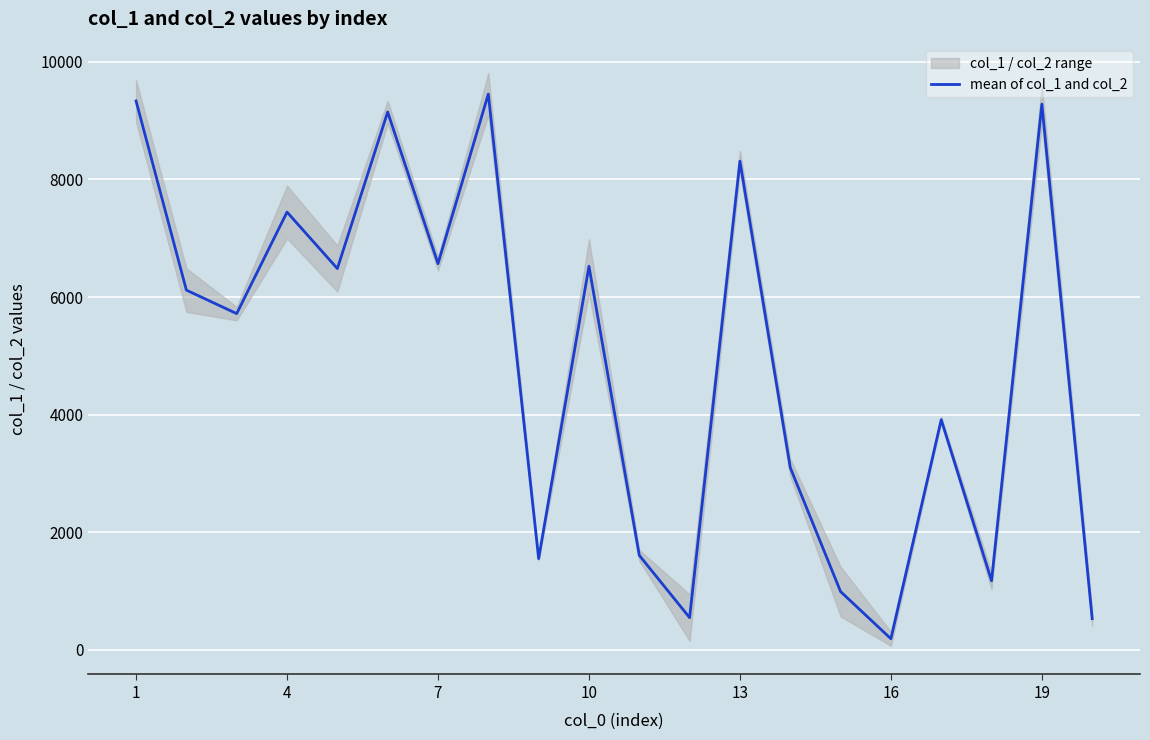

Reading right to left, list all the values displayed in this chart.

526.5	9283.0	1171.0	3912.5	184.5	987.0	3097.5	8311.5	543.5	1604.0	6523.0	1548.5	9454.5	6568.0	9148.5	6484.5	7445.5	5717.5	6117.5	9336.5